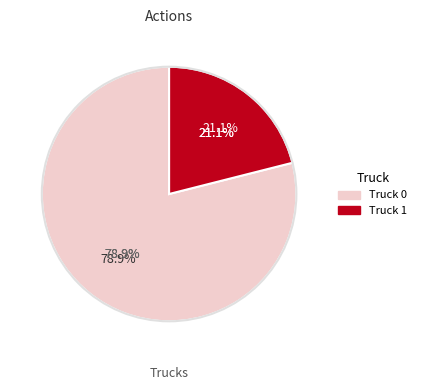

What is the change in value from Truck 0 to Truck 1?

-11